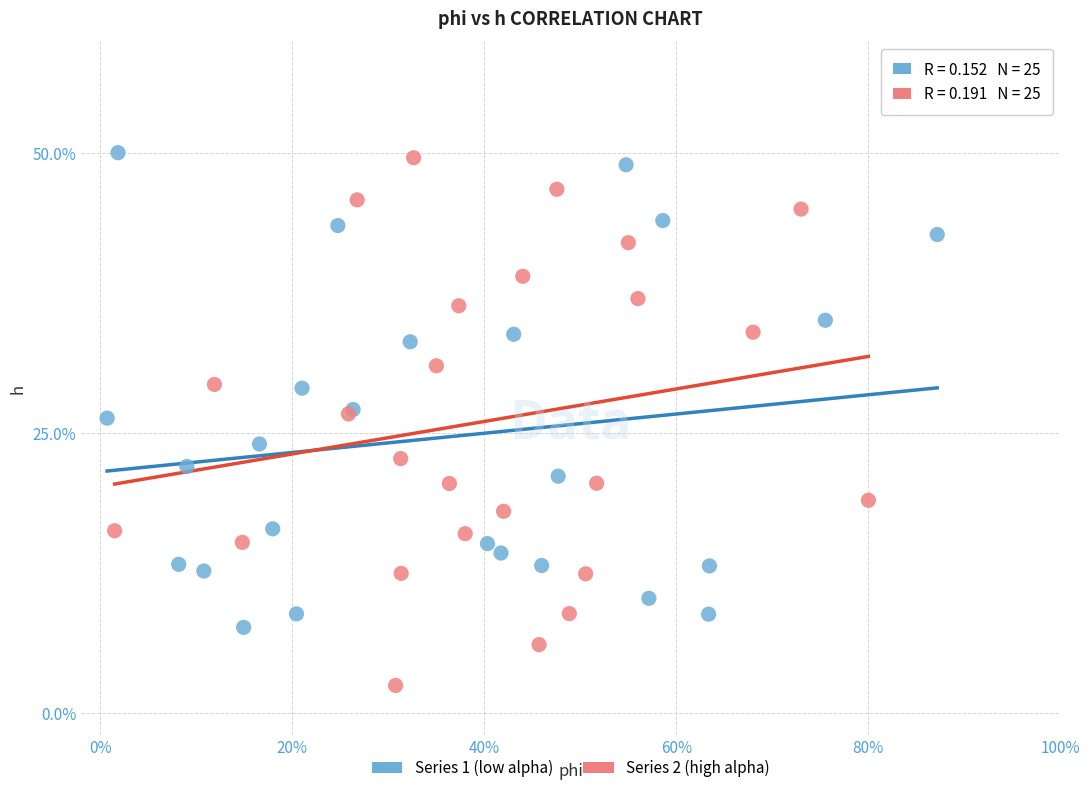

Which series reaches the minimum Y coordinate?

Series 2 (high alpha)